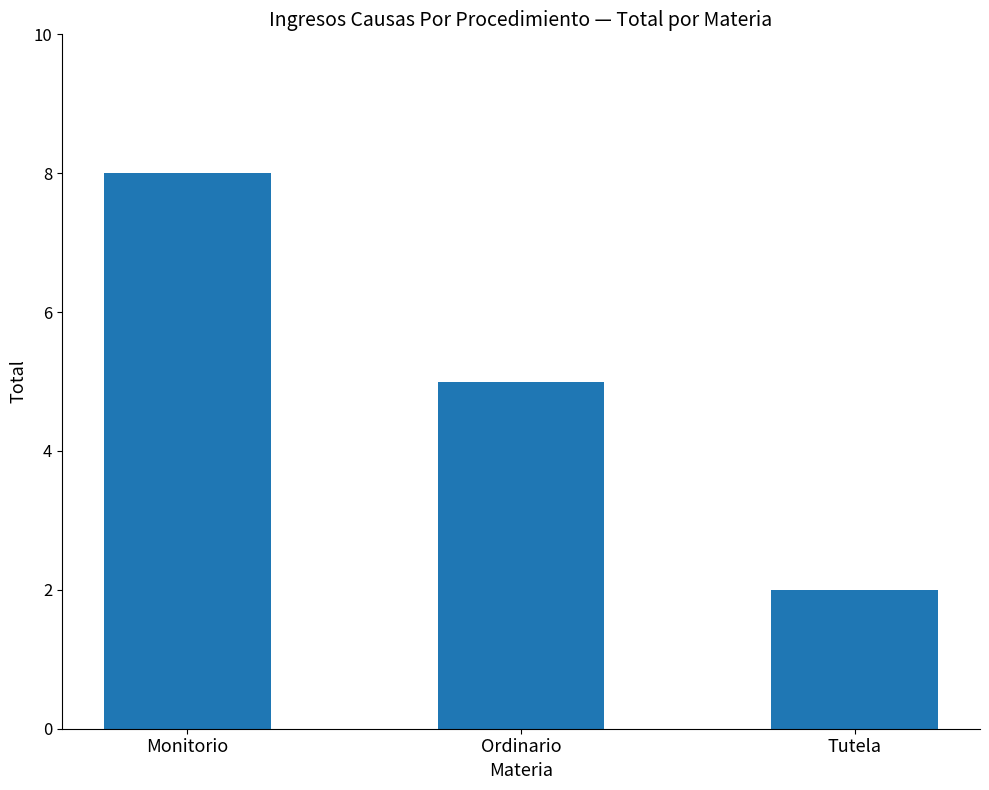

What is the minimum value shown in the chart?

2